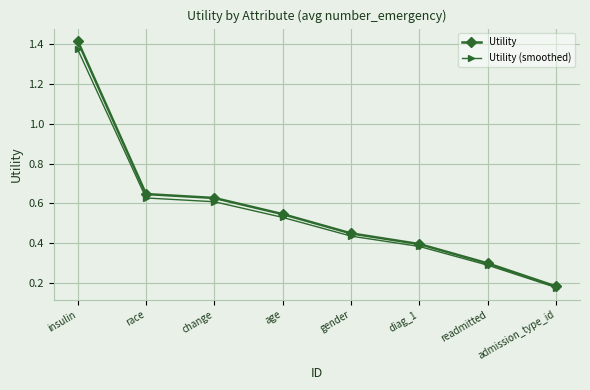

Which label corresponds to the largest value in the chart?

insulin